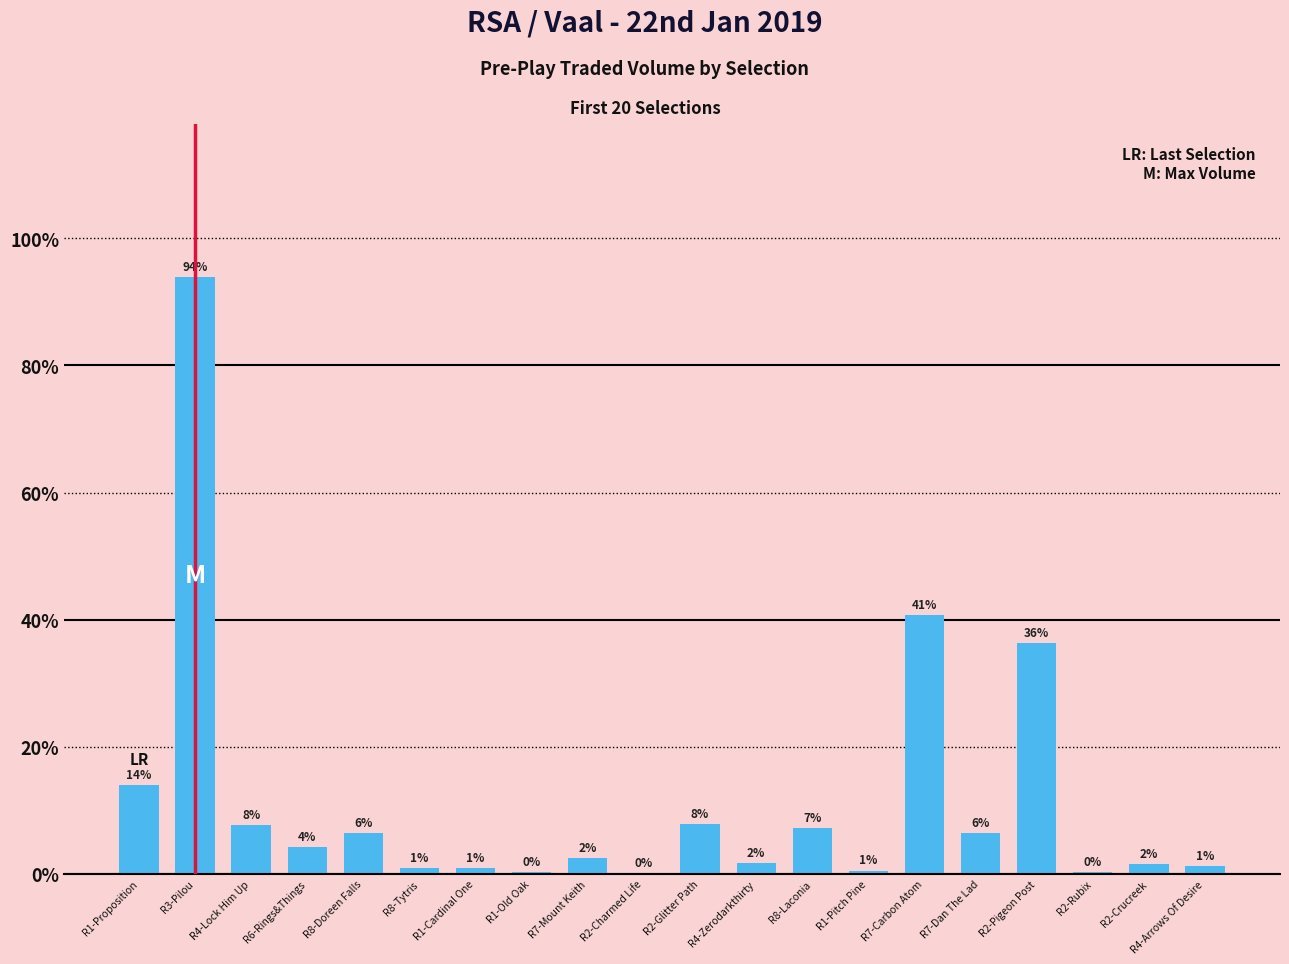

How many values are below 531?

10